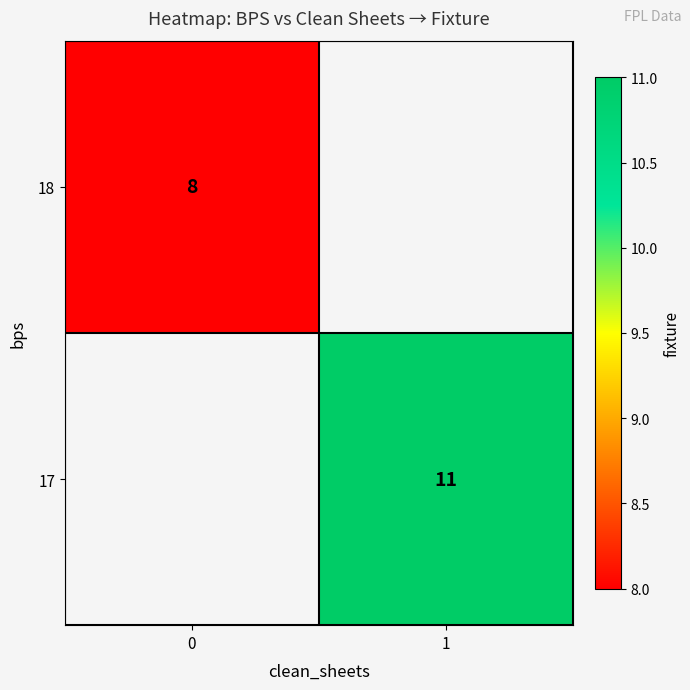

Is it true that 18 equals 8 at 0?

True